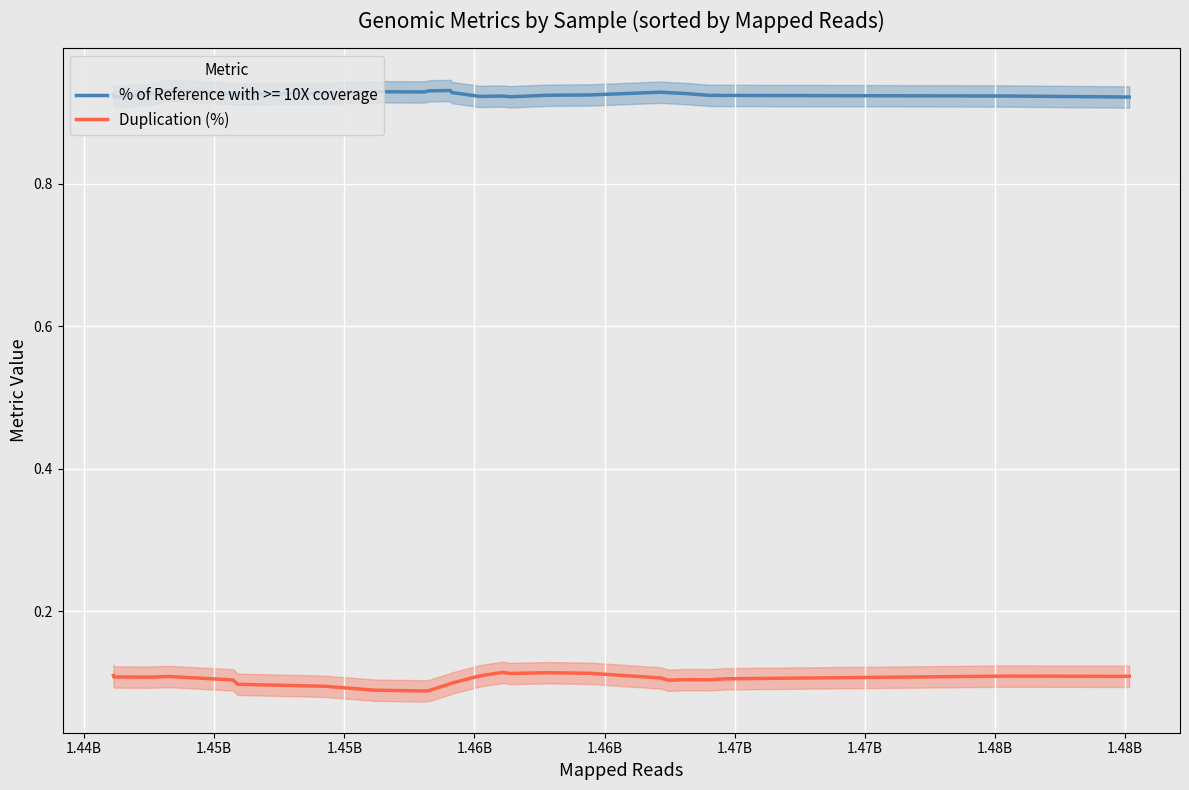

How many lines are shown in the chart?

1